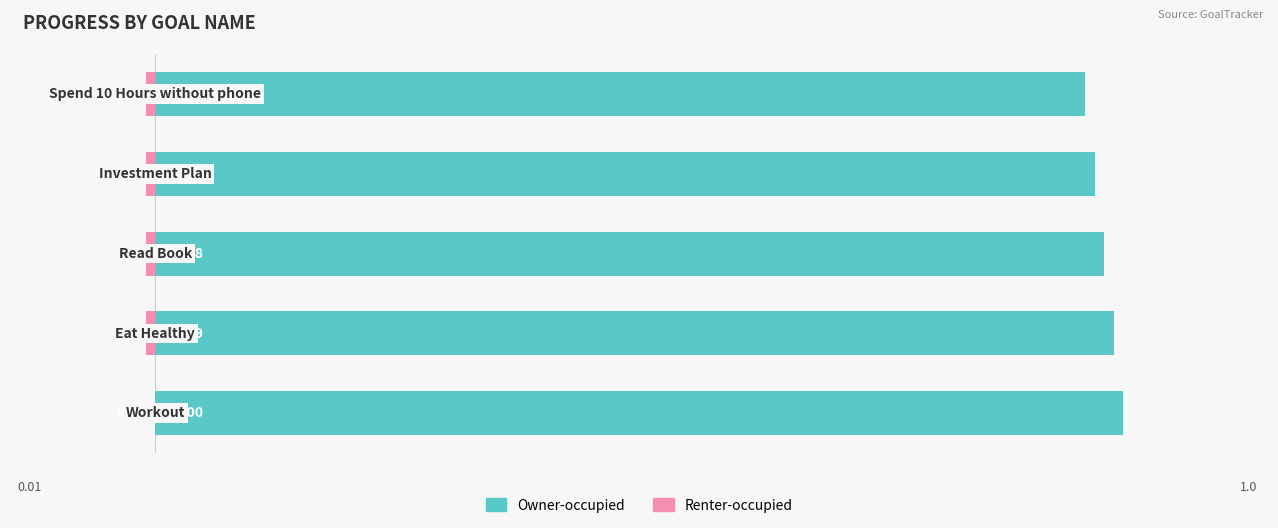

What are all the series names shown in the legend?

Owner-occupied, Renter-occupied